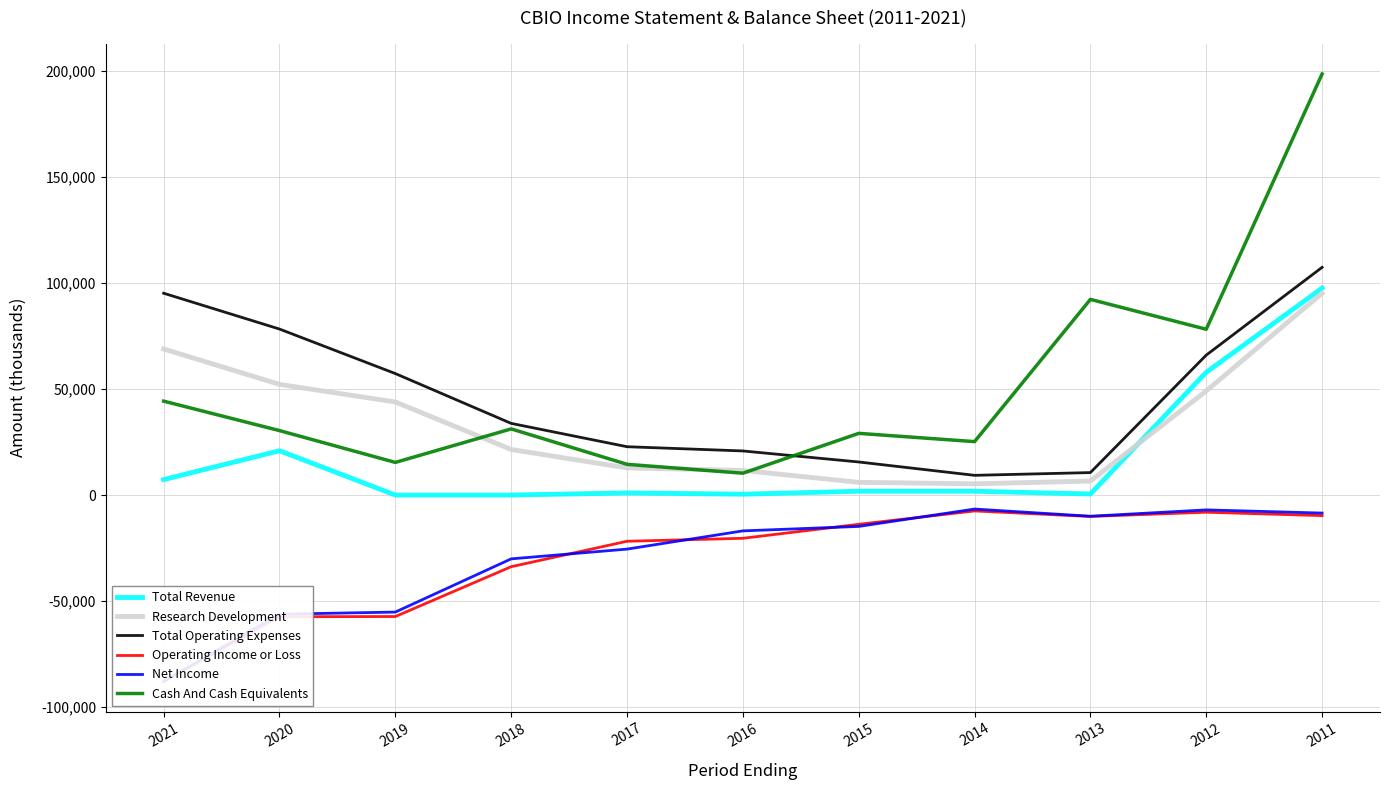

At which label does Operating Income or Loss reach its minimum?

2021